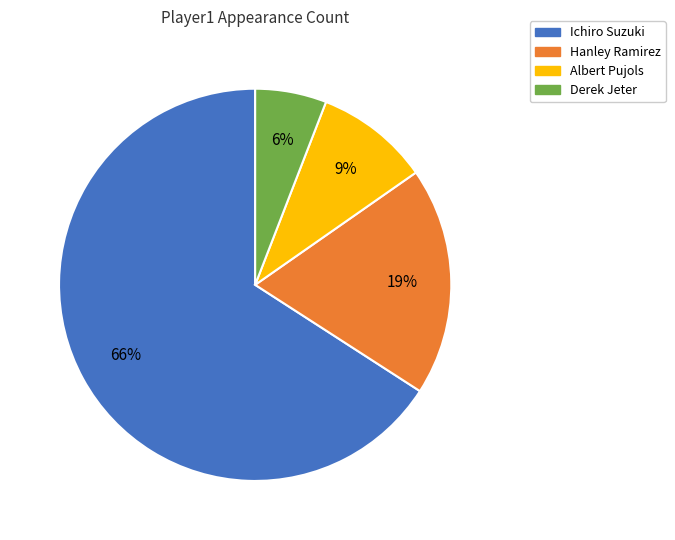

The Hanley Ramirez slice represents 19% of the pie. True or false?

True